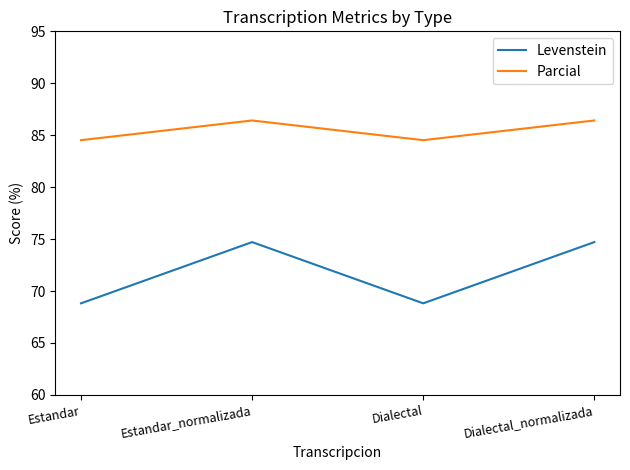

What is the spread (max minus min) of values at Dialectal_normalizada?

11.7